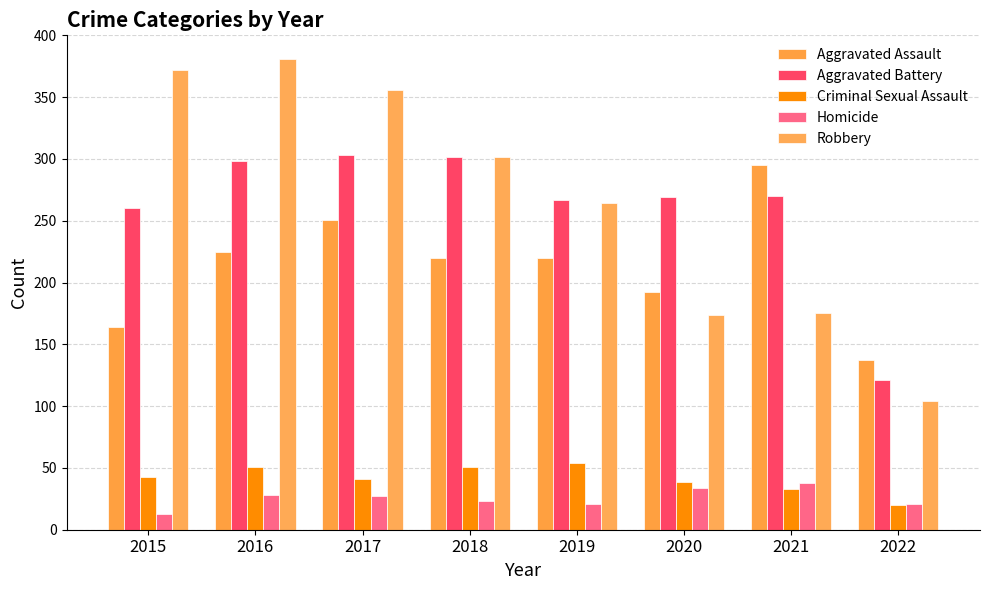

What is the difference between the highest and lowest values at 2022?

117